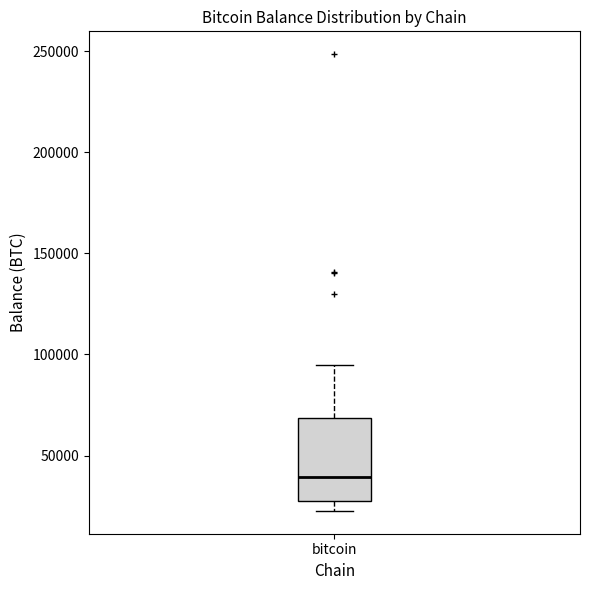

Transcribe this box plot: give where the median line is, the range the box spans, and where the two whiskers end, as read against the y-axis. The values are not printed on the chart, so give them approximately, as read against the axis.

median 40000, box 25000 to 70000, whiskers 25000 (just below the box's lower edge) to 95000